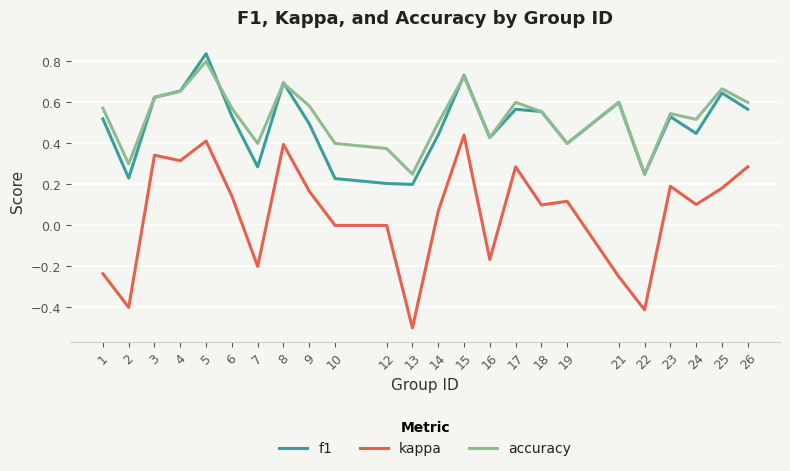

Which series has the widest spread of values?

kappa